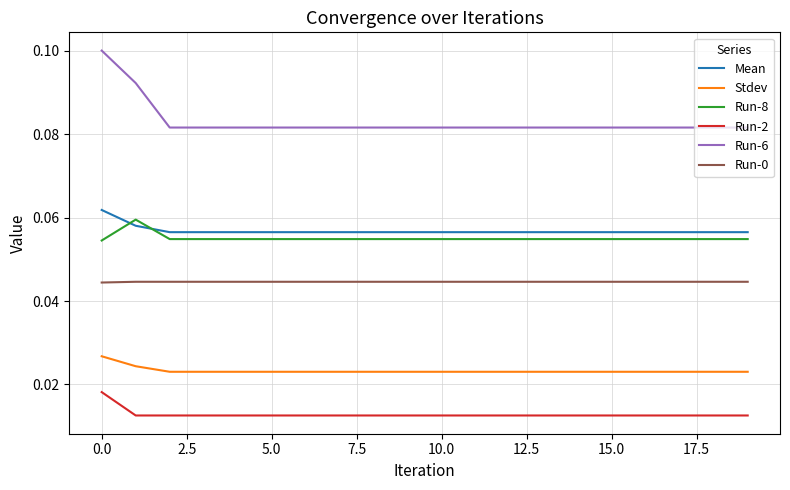

True or false: Run-2 and Run-8 intersect in this chart.

False